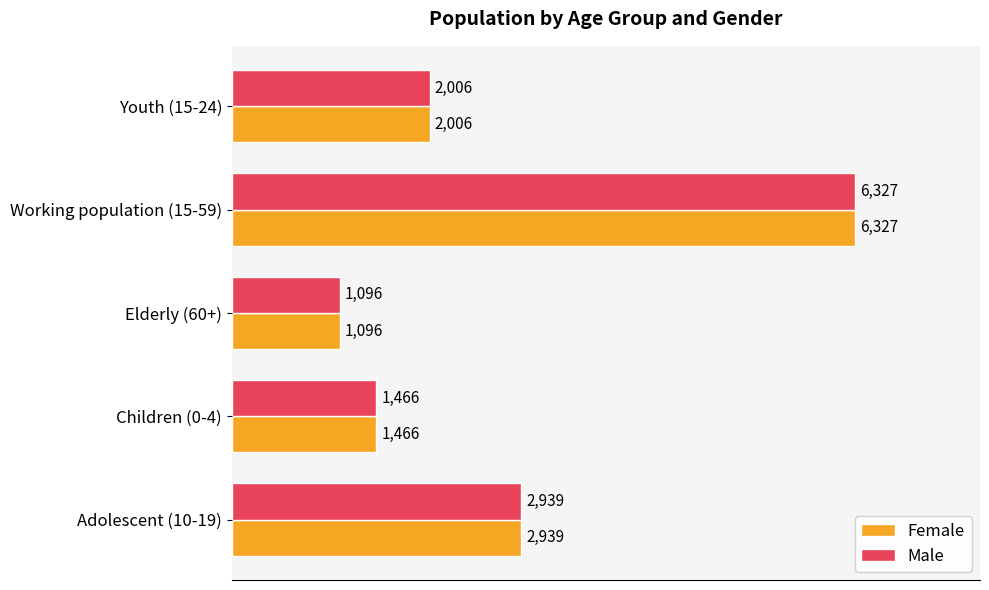

At which category is the sum across all series the highest?

Working population (15-59)